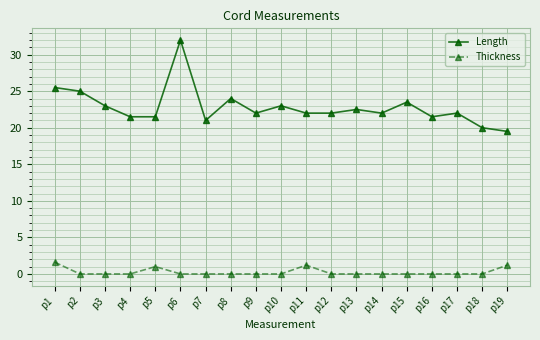

Which series has the widest spread of values?

Length